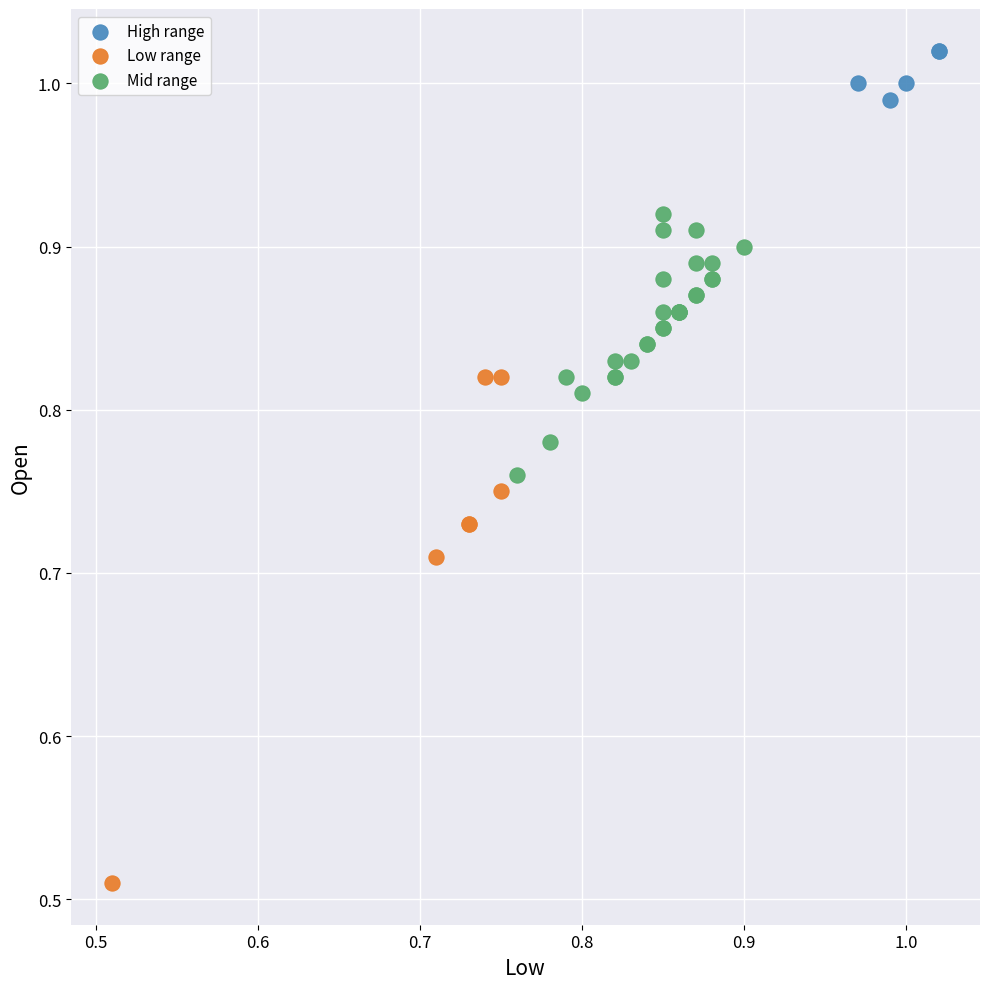

Which series contains the lowest Y value?

Low range